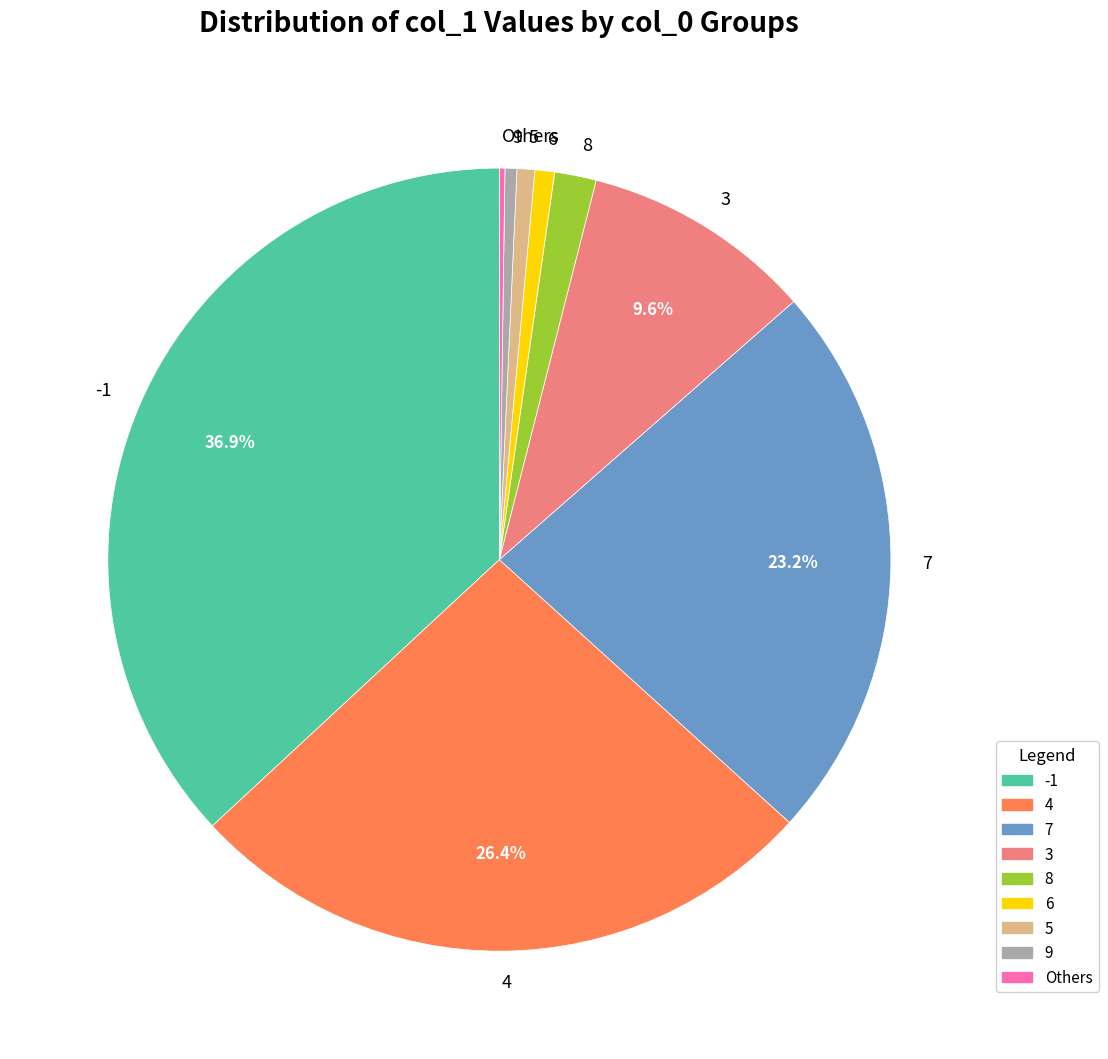

Do 8 and 7 together represent more than half of the pie?

No